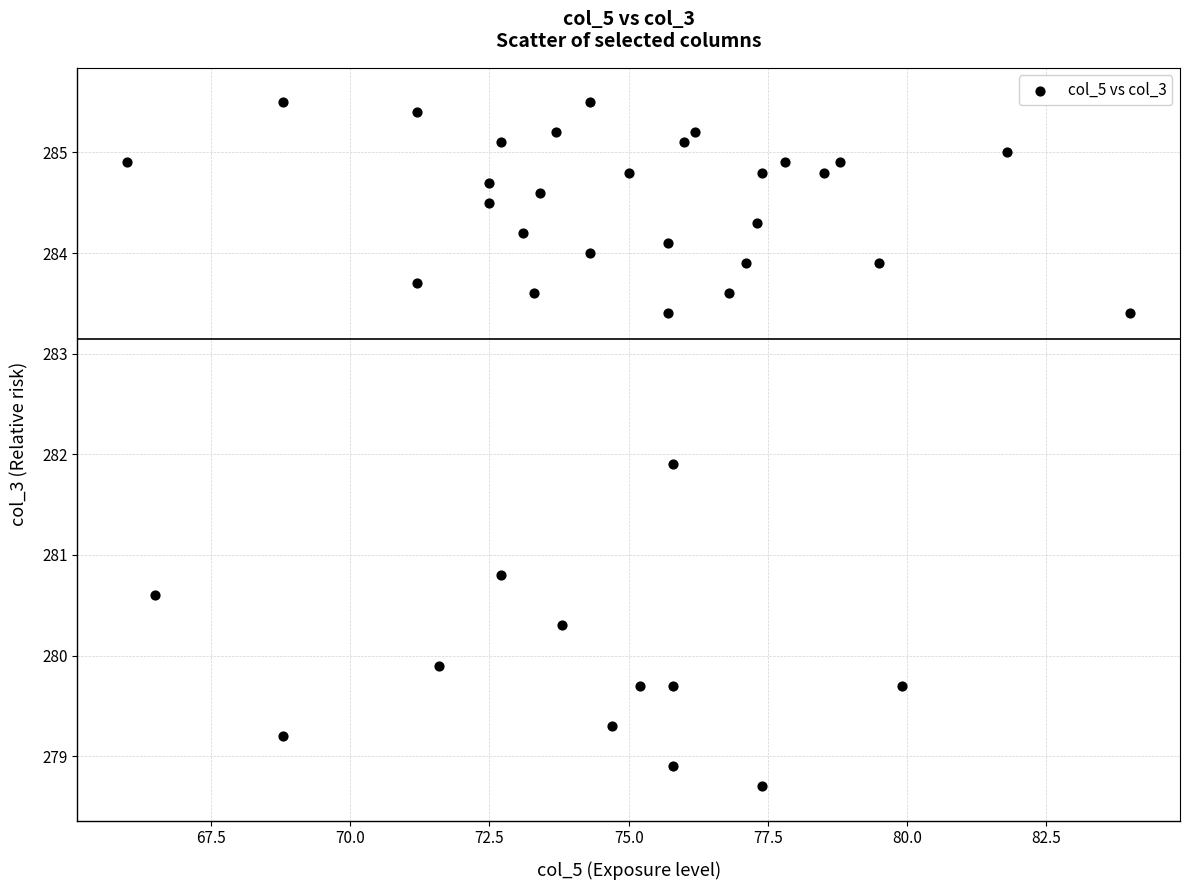

What Y value in the scatter plot is closest to 282?

281.9